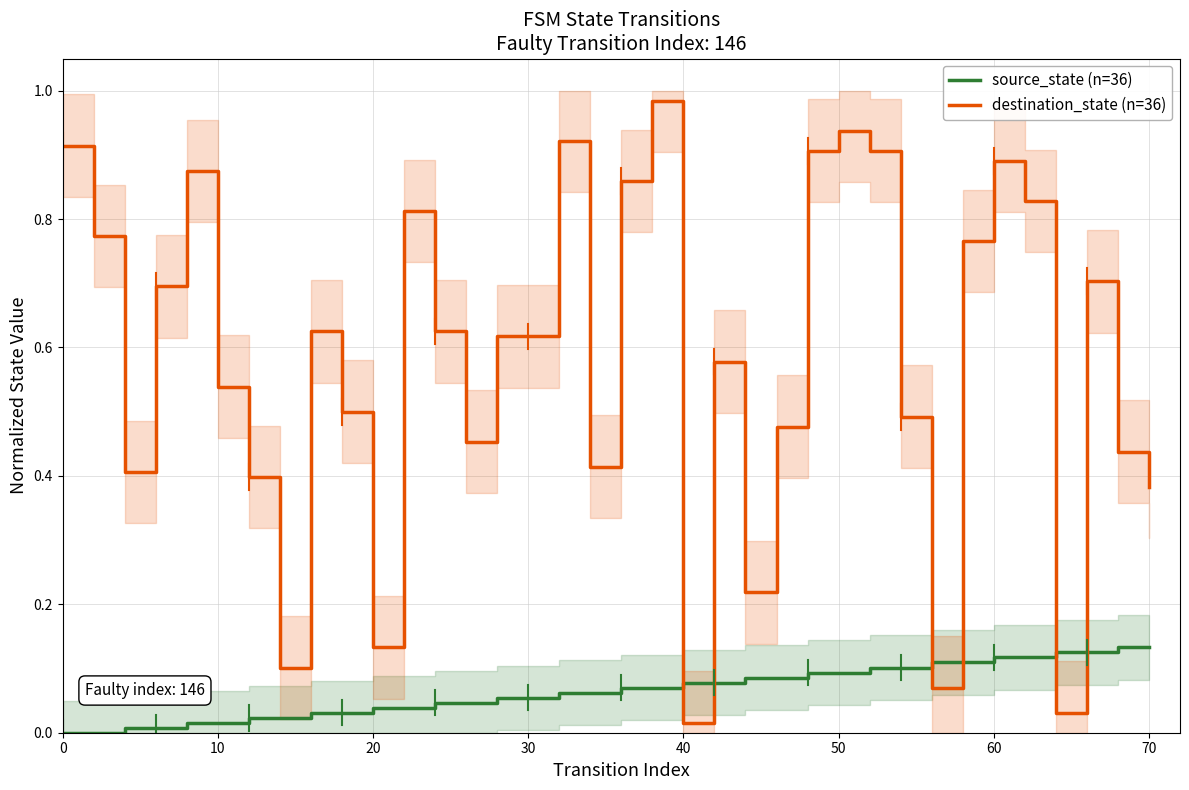

Which series ends up on top after the final intersection of source_state (n=36) and destination_state (n=36)?

destination_state (n=36)